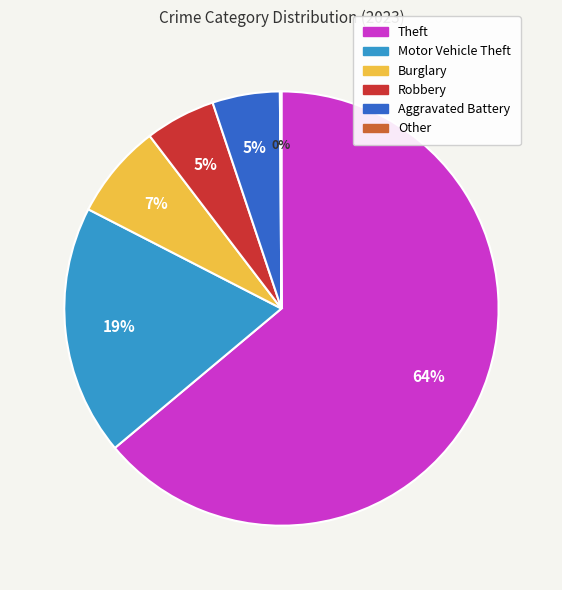

Which category has the biggest portion of the pie?

Theft